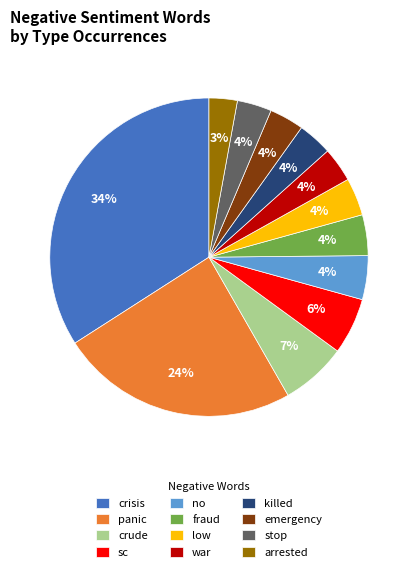

Approximately how many times larger is the value at low compared to sc?

0.7